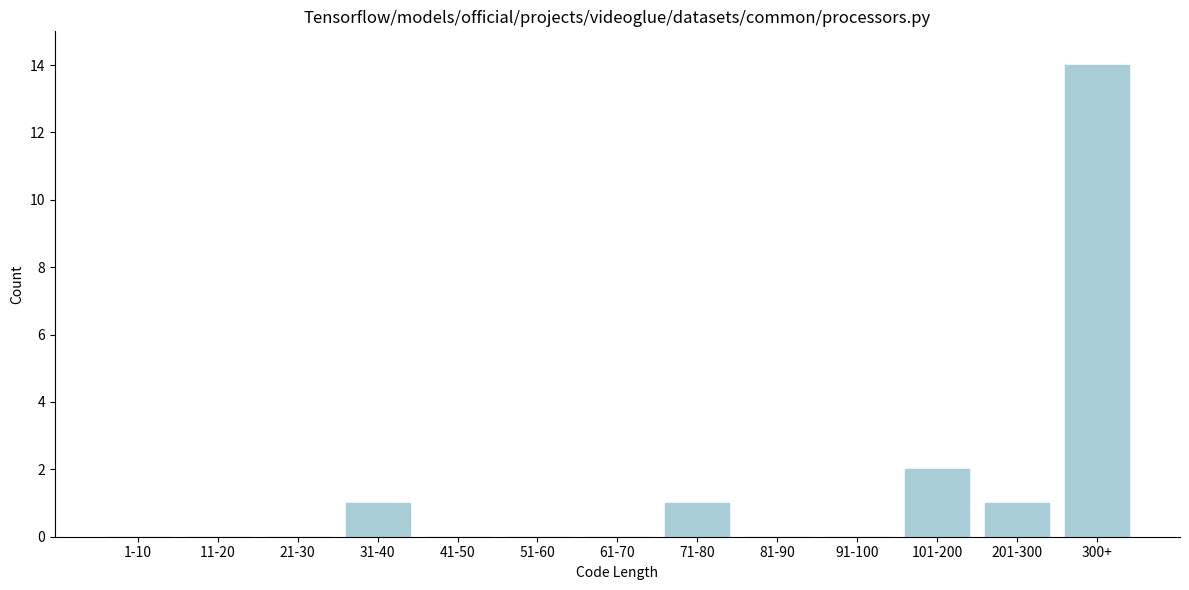

Reading left to right, extract all data points from this chart.

1-10=0	11-20=0	21-30=0	31-40=1	41-50=0	51-60=0	61-70=0	71-80=1	81-90=0	91-100=0	101-200=2	201-300=1	300+=14